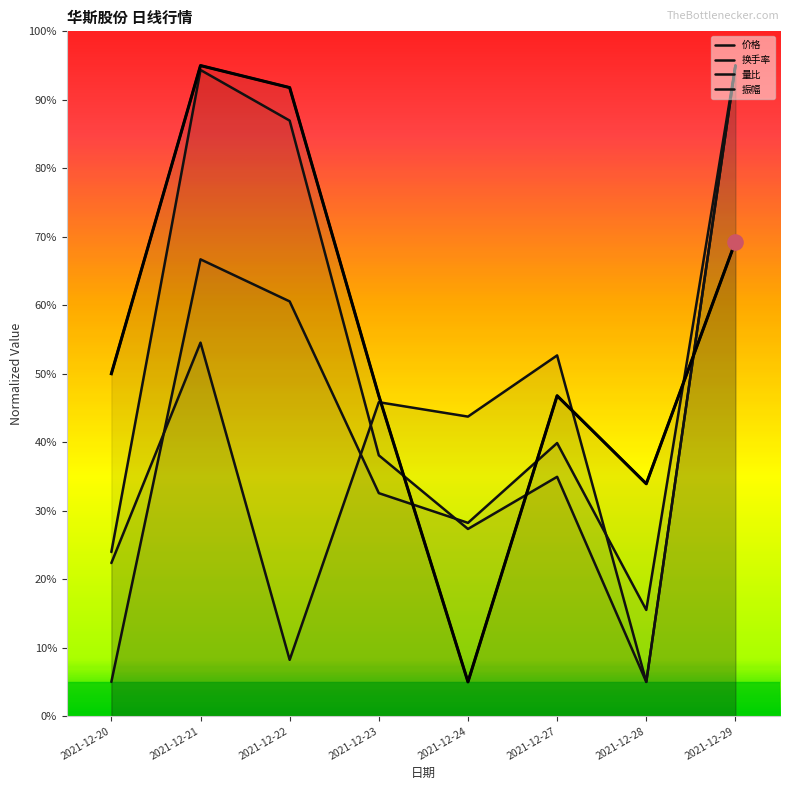

Which series has the largest Y range (max minus min)?

成交量